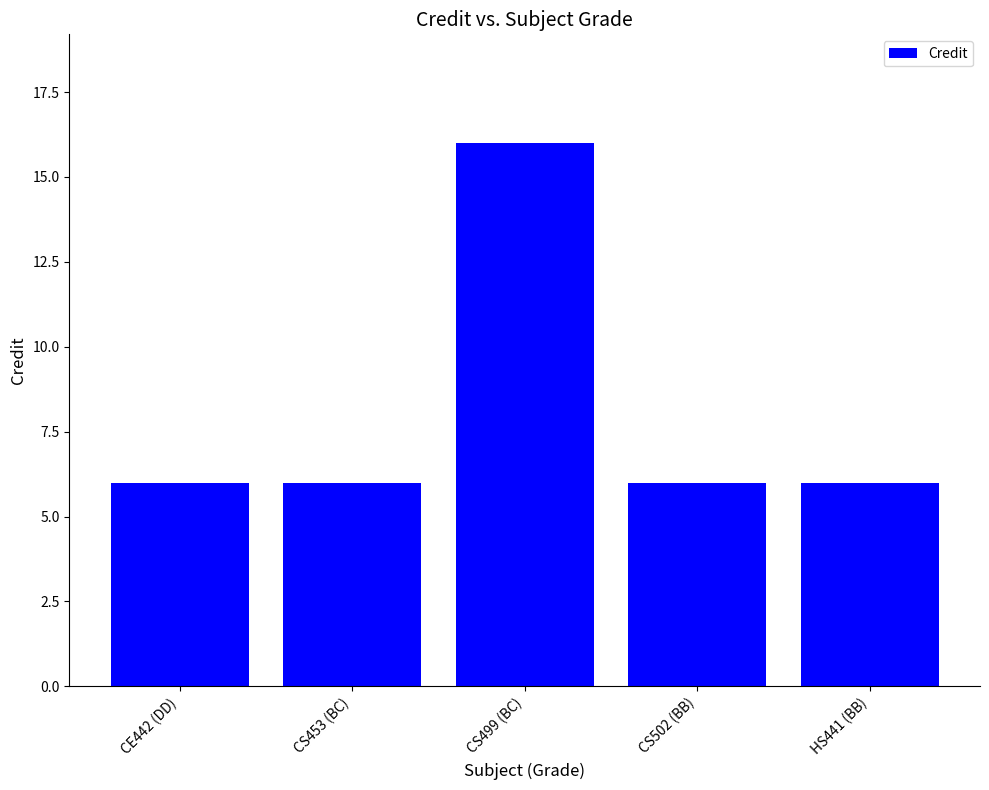

Is it true that the value at CS502 (BB) is 9?

False